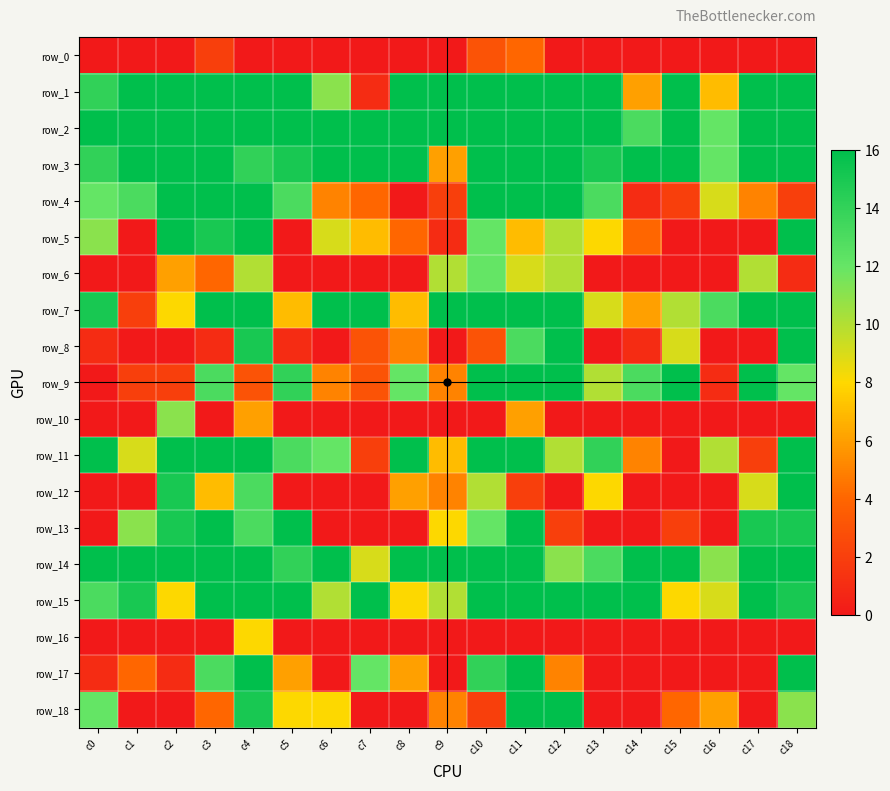

Which has a higher value, c0 or c15?

c0